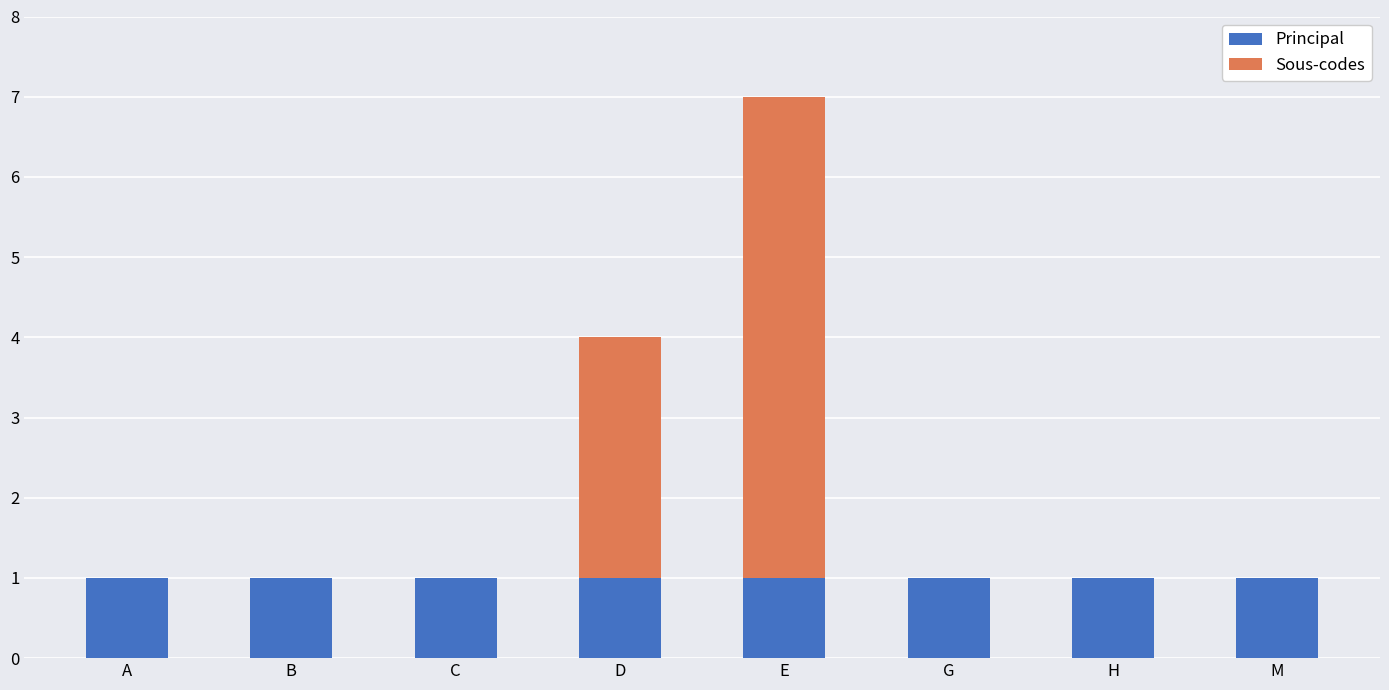

True or false: Principal has a value of 2 at E.

False